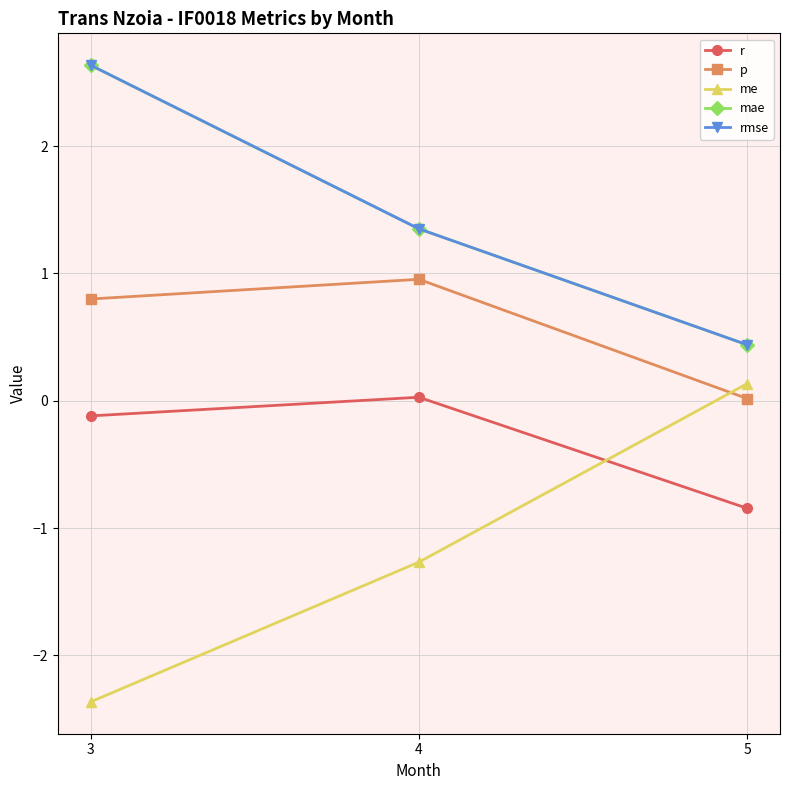

The r series shows -0.1 at 3. True or false?

True